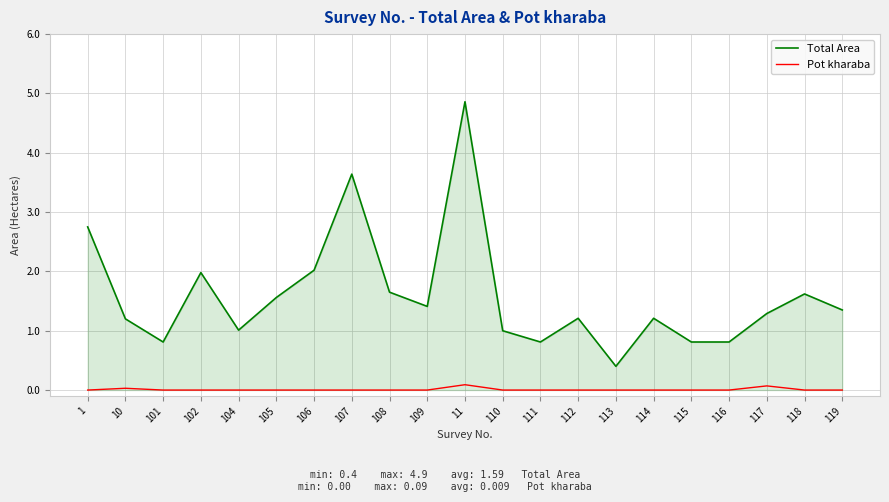

What is the spread (max minus min) of values at 112?

1.2